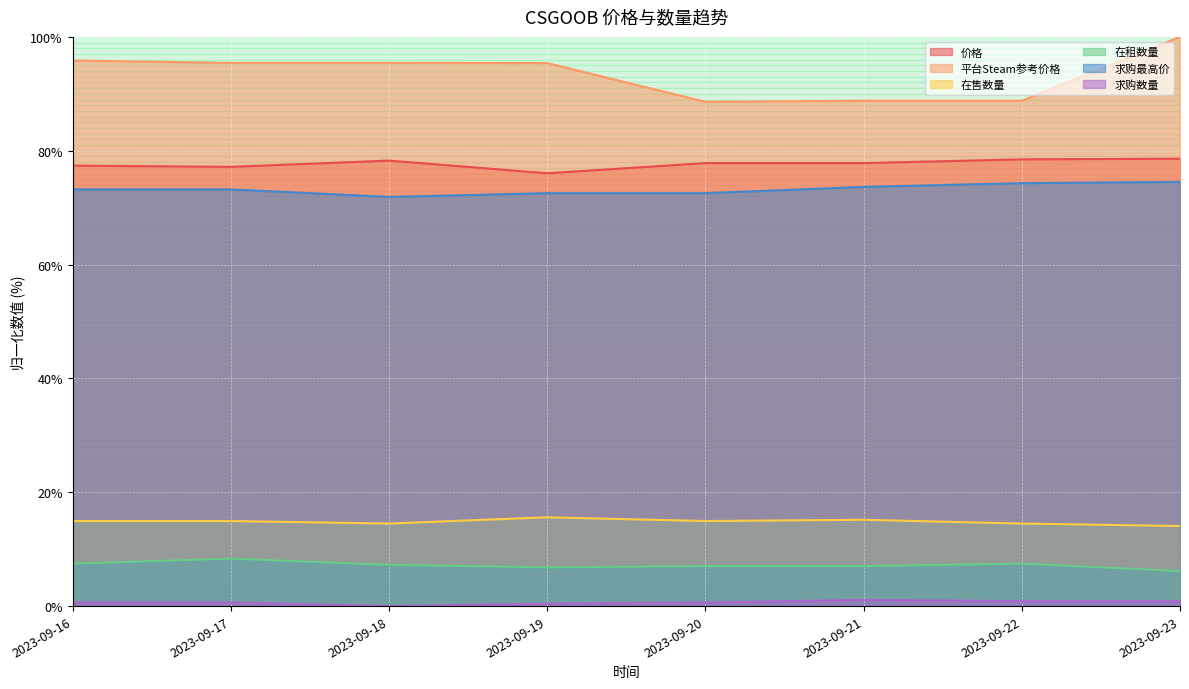

Which category has the lowest value in the 平台Steam参考价格 series?

2023-09-20